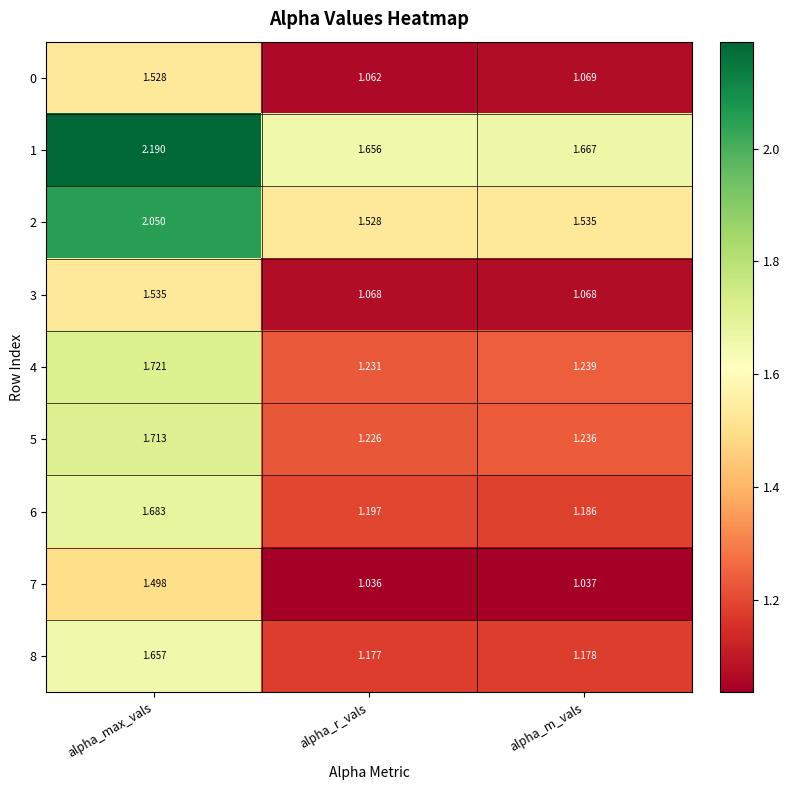

Is the value of 3 at alpha_max_vals greater than the value of 5 at alpha_r_vals?

Yes